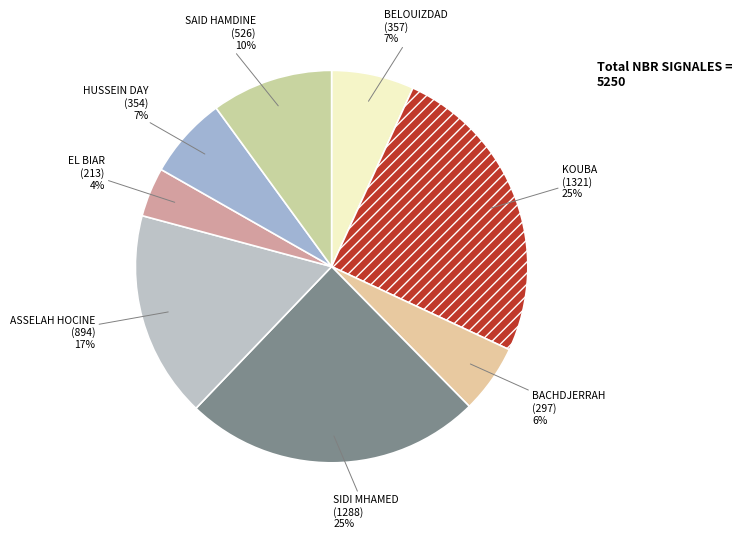

Is there any slice that represents more than half of the pie?

No